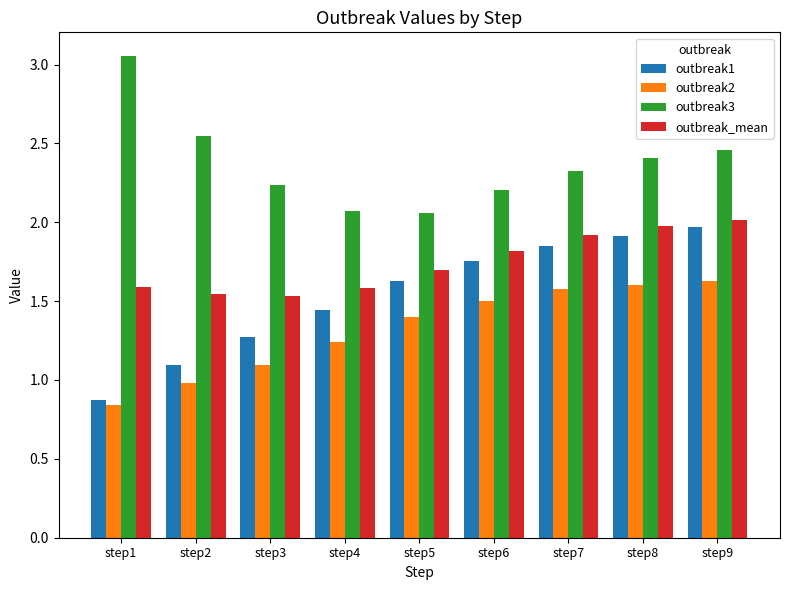

Which series has the largest range (max minus min)?

outbreak1